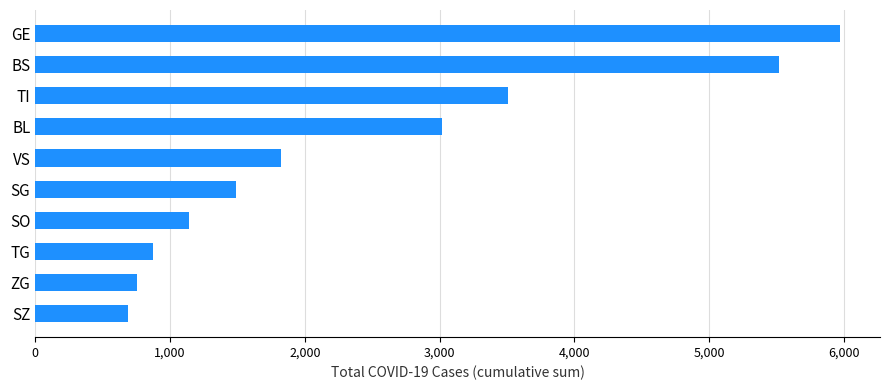

The value at VS is 1823. True or false?

True